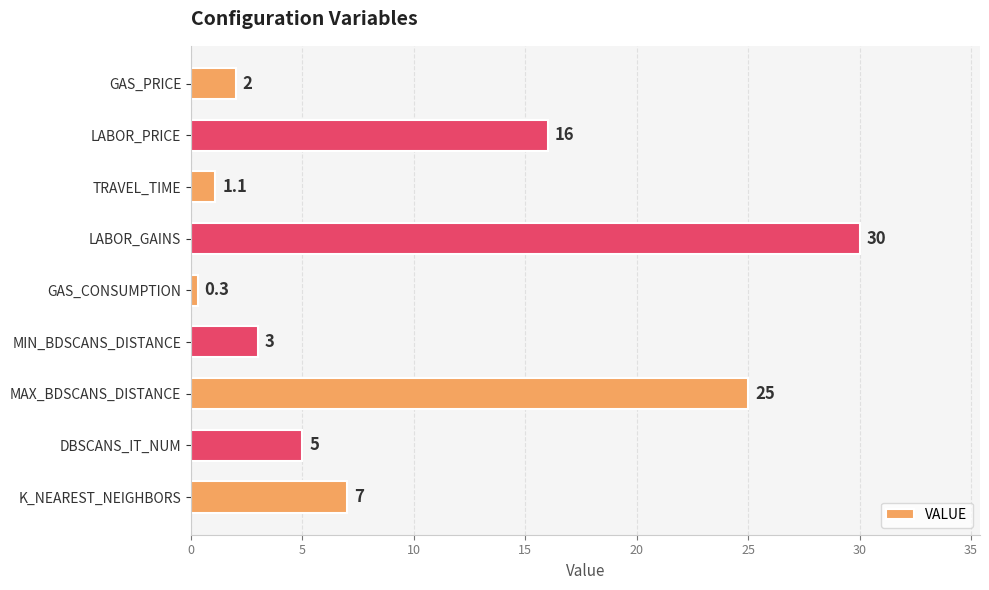

What is the change in value from GAS_PRICE to LABOR_PRICE?

+14.0